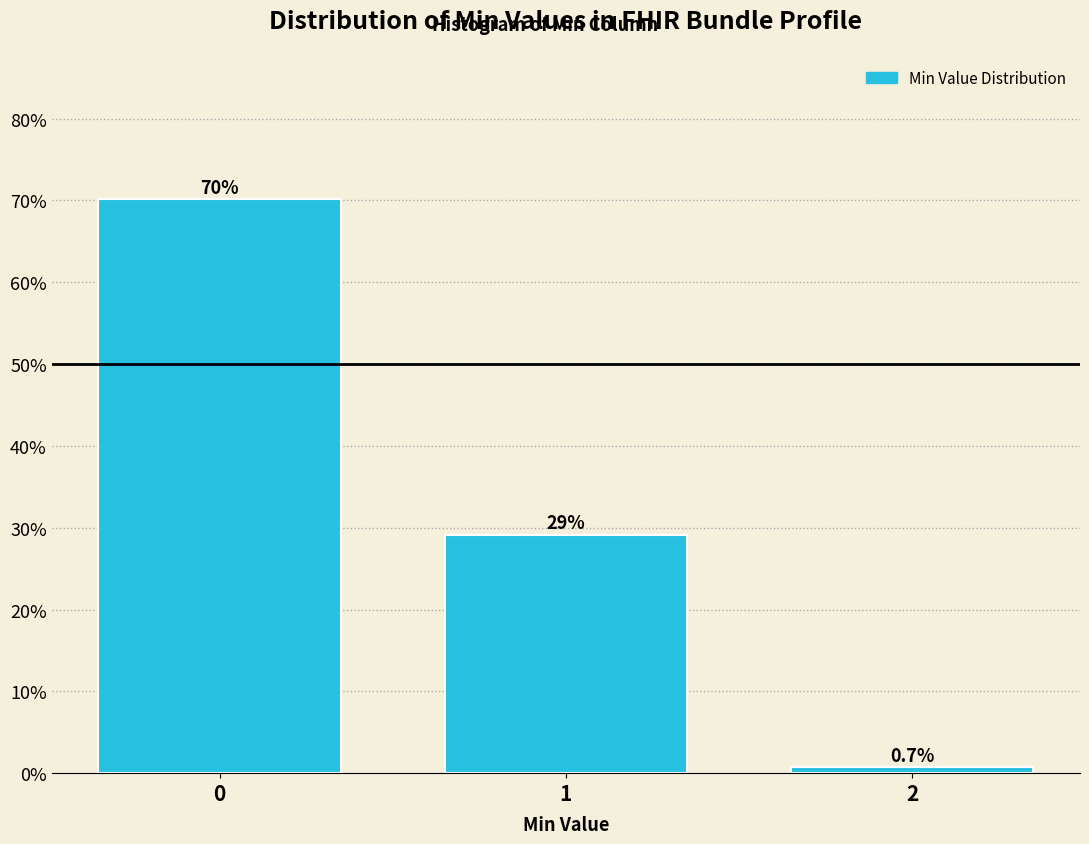

Reading left to right, what are all the values shown in this chart?

70.1	29.2	0.7